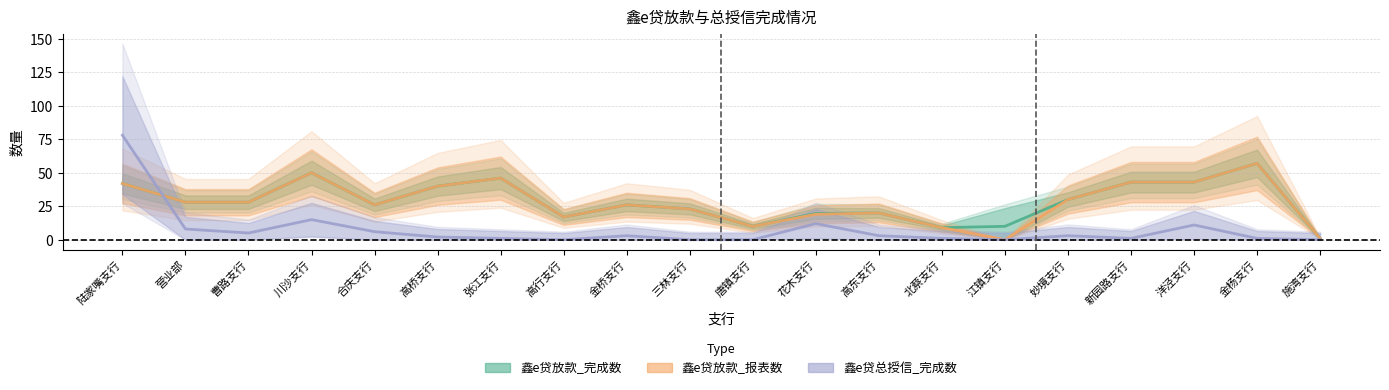

Read the 鑫e贷总授信_完成数 value at 陆家嘴支行.

78.0